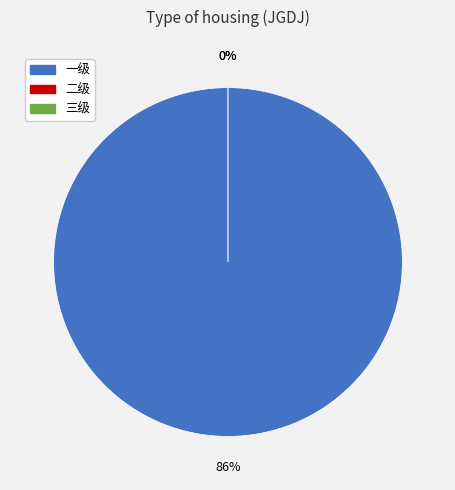

Rank the categories by value from highest to lowest.

一级, 二级, 三级